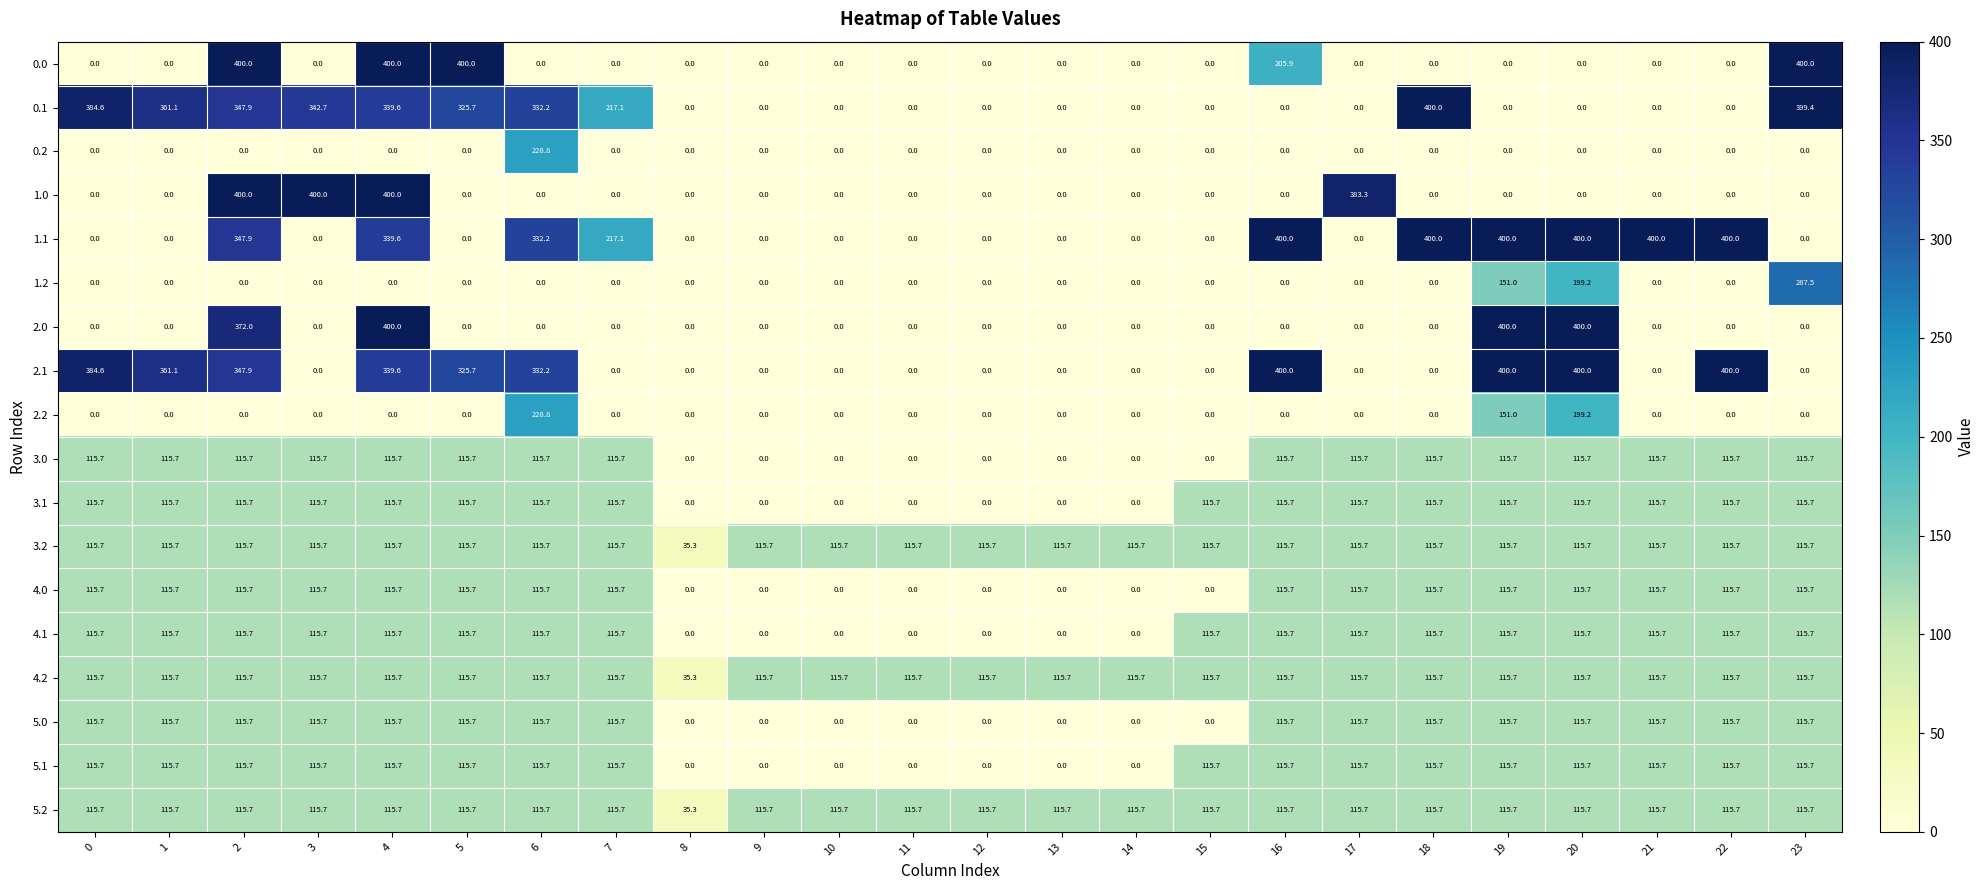

At which category is the sum across all series the highest?

4